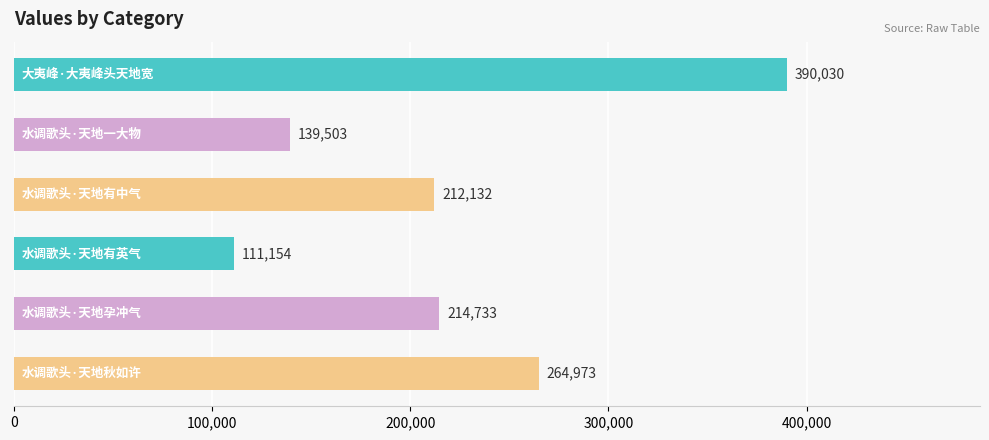

What is the sum of all values?

1332525